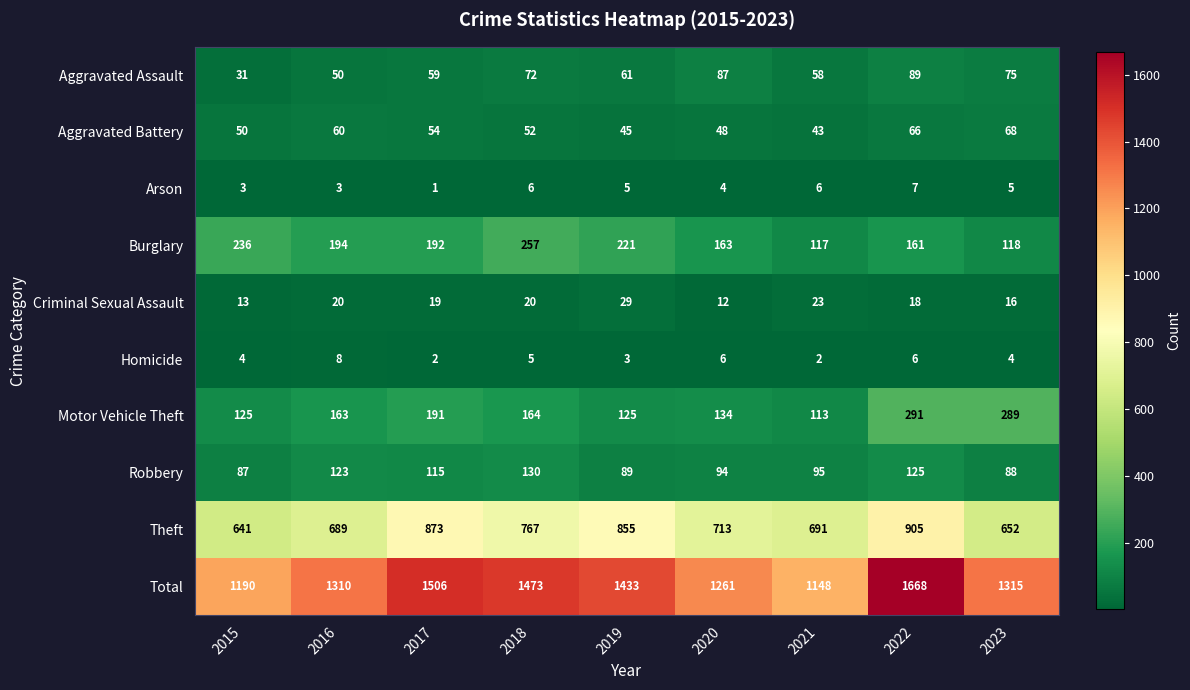

What is the sum of all Burglary values?

1659